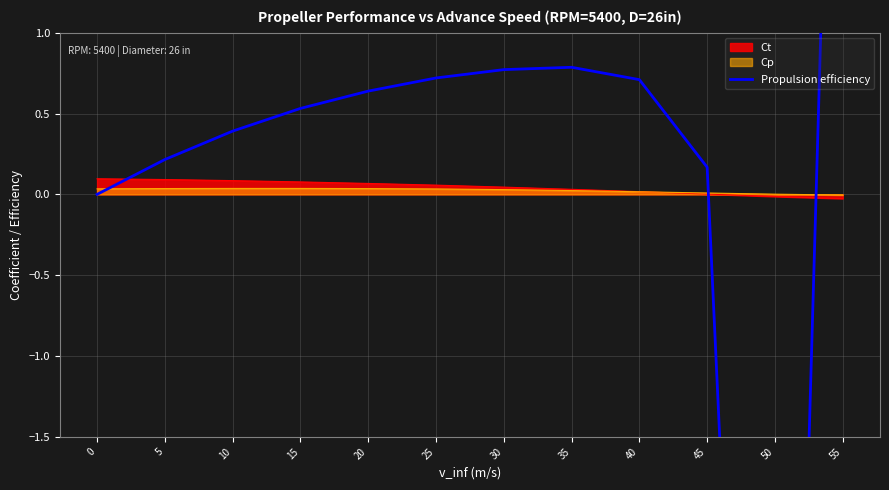

The chart shows a value of 0.4 at 10. True or false?

True